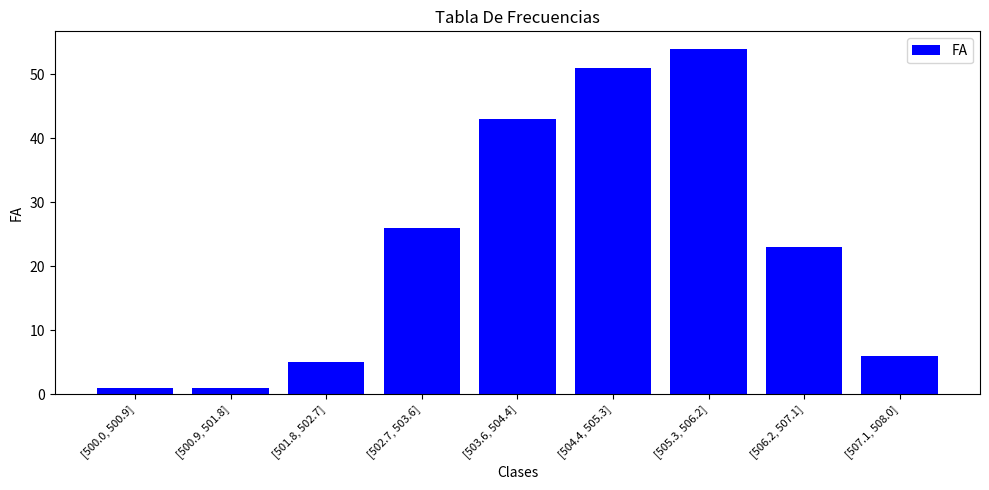

What is the approximate value at [505.3, 506.2], to the nearest 5?

55